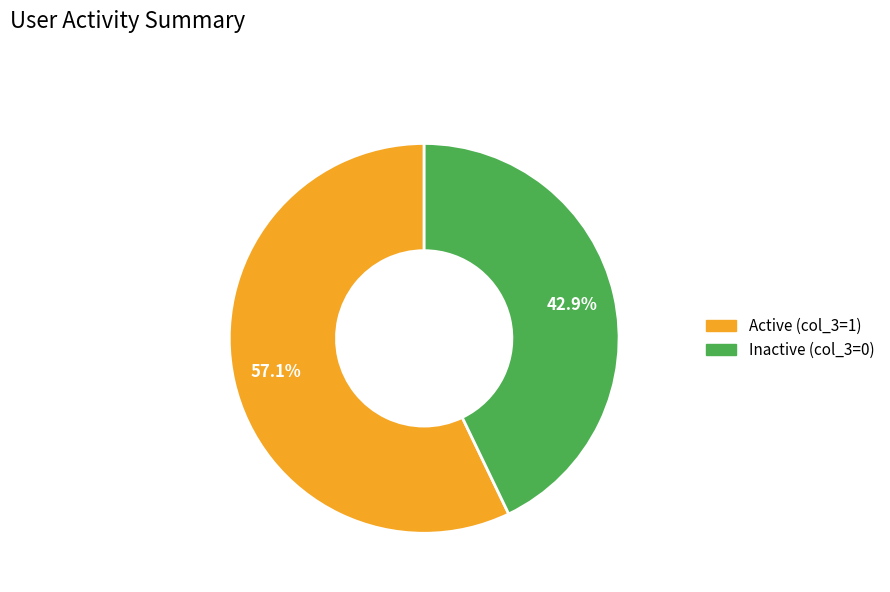

What is the majority slice?

Active (col_3=1)